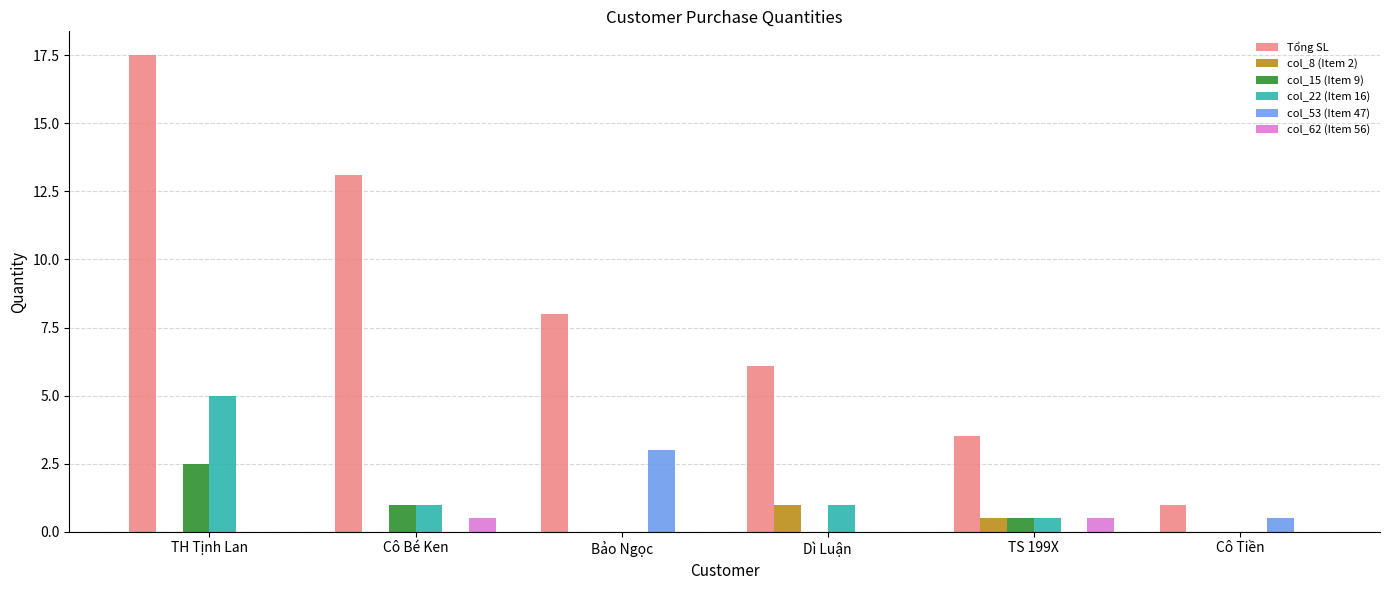

Where is col_15 (Item 9) nearest to the value 1?

Cô Bé Ken